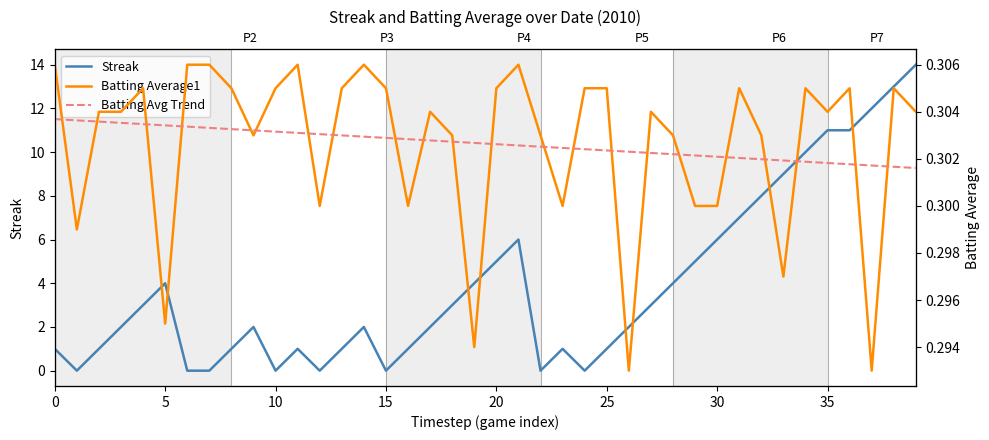

At which category does the chart reach its peak across all series?

39